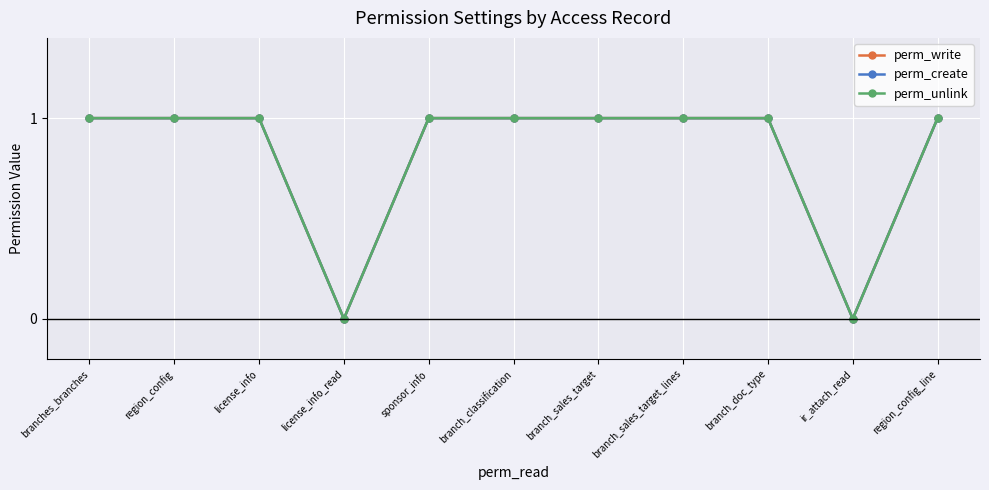

What is the maximum value shown in the chart?

1